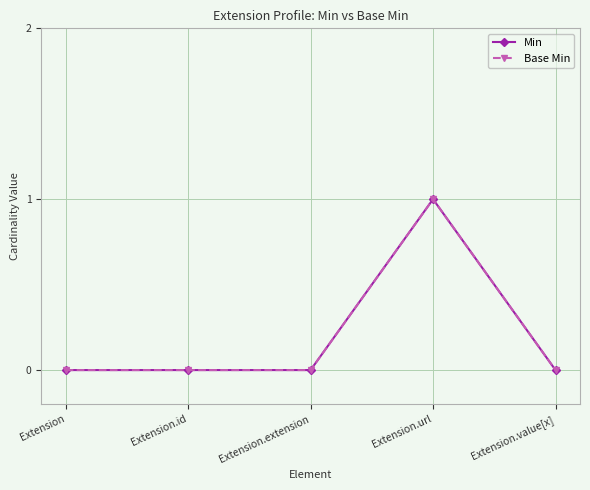

At how many categories does at least one series exceed 0?

1